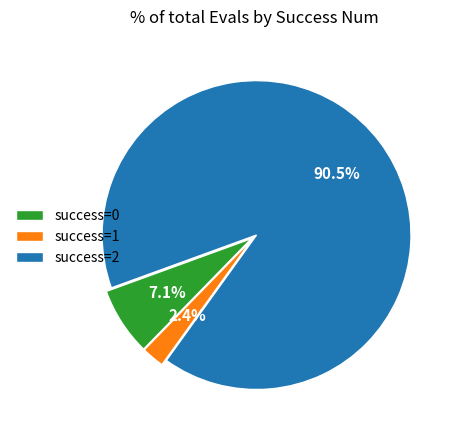

Is there a majority slice in this chart?

Yes